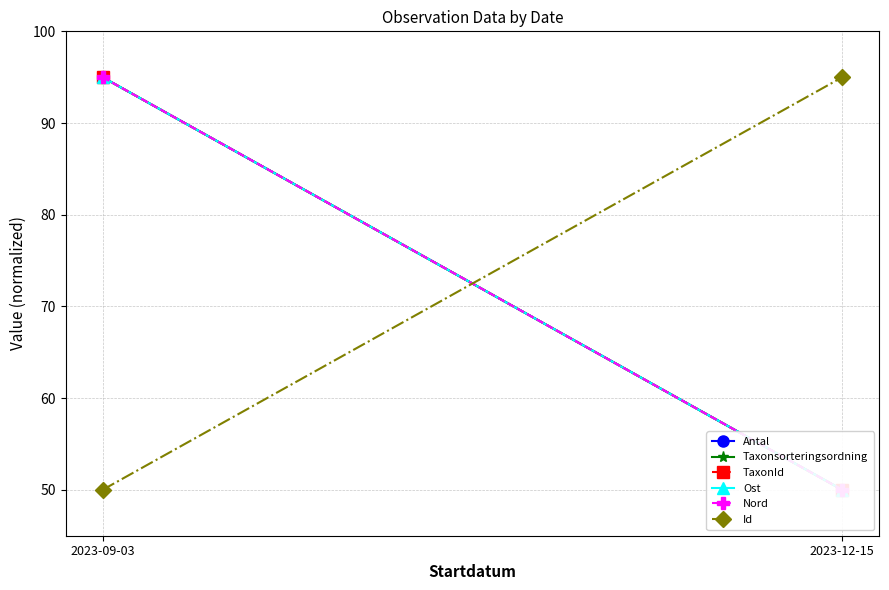

At how many categories does at least one series exceed 67?

2